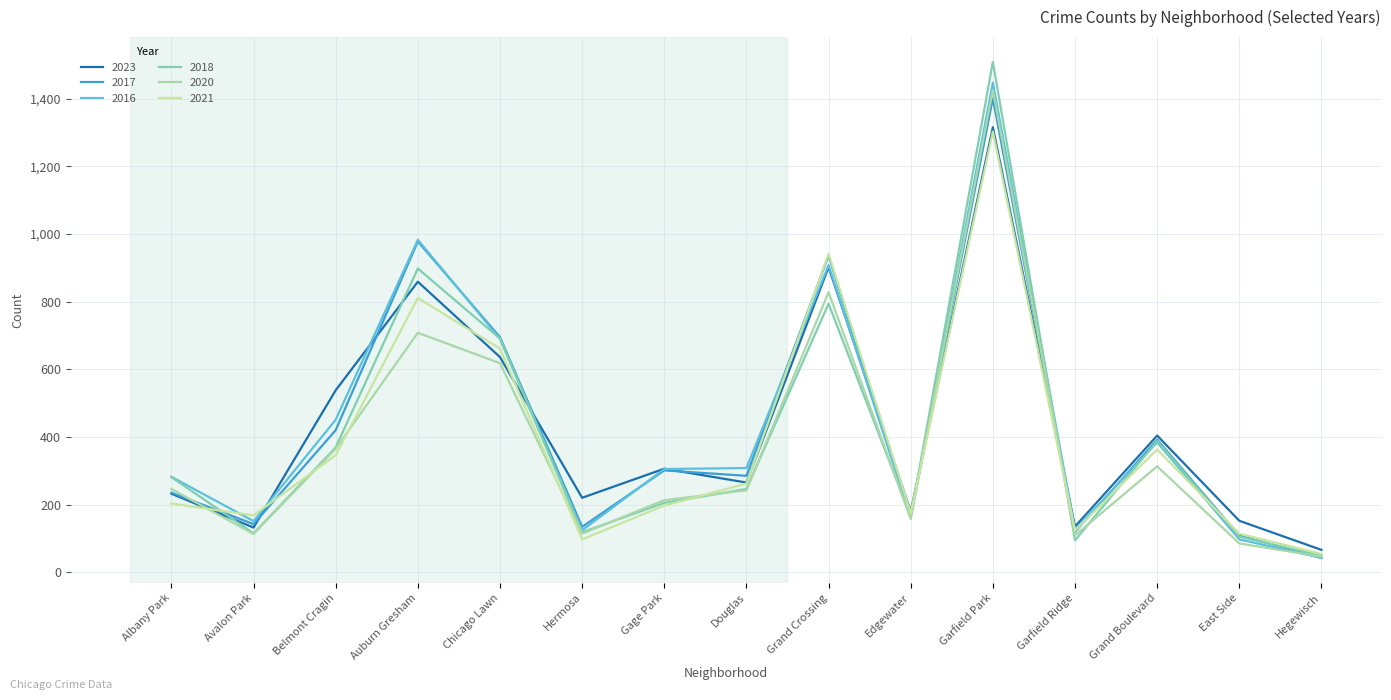

How many intersections are there between 2020 and 2018?

6